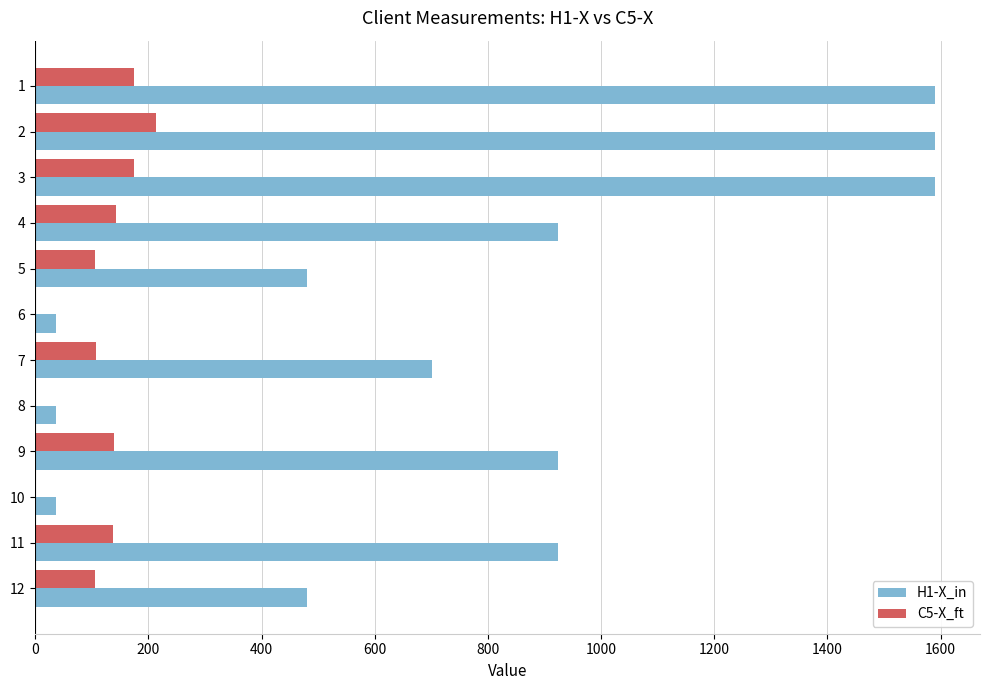

Which series has the largest total across all categories?

H1-X_in